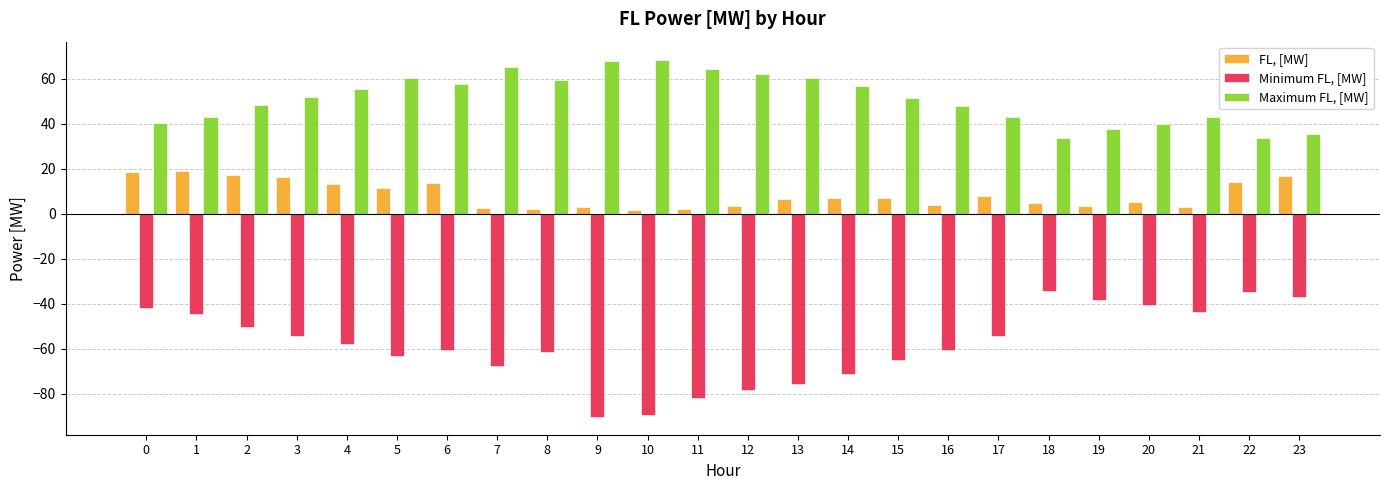

At 1, list the series in order from largest to smallest.

Maximum FL, [MW], FL, [MW], Minimum FL, [MW]